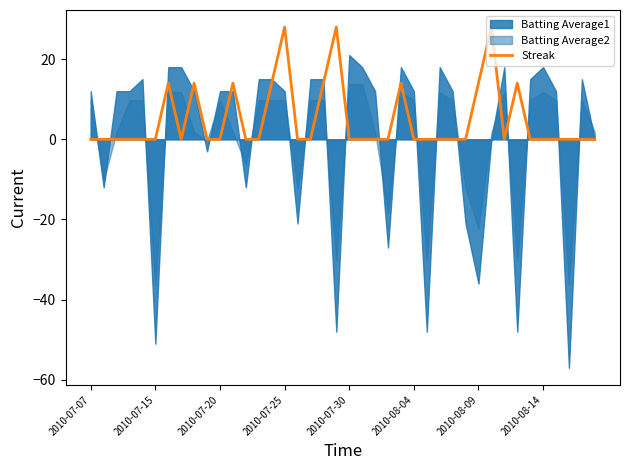

What position from the left is 17?

18